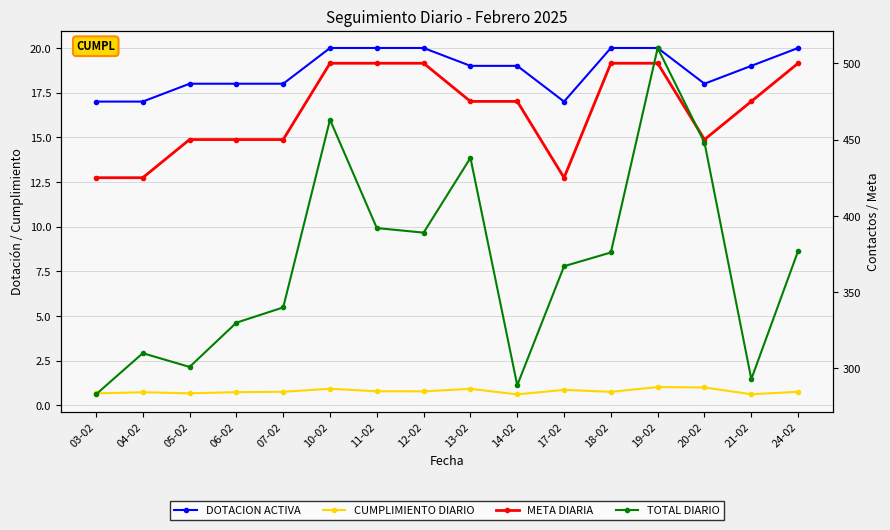

Is this an area chart (filled region under the line)?

No